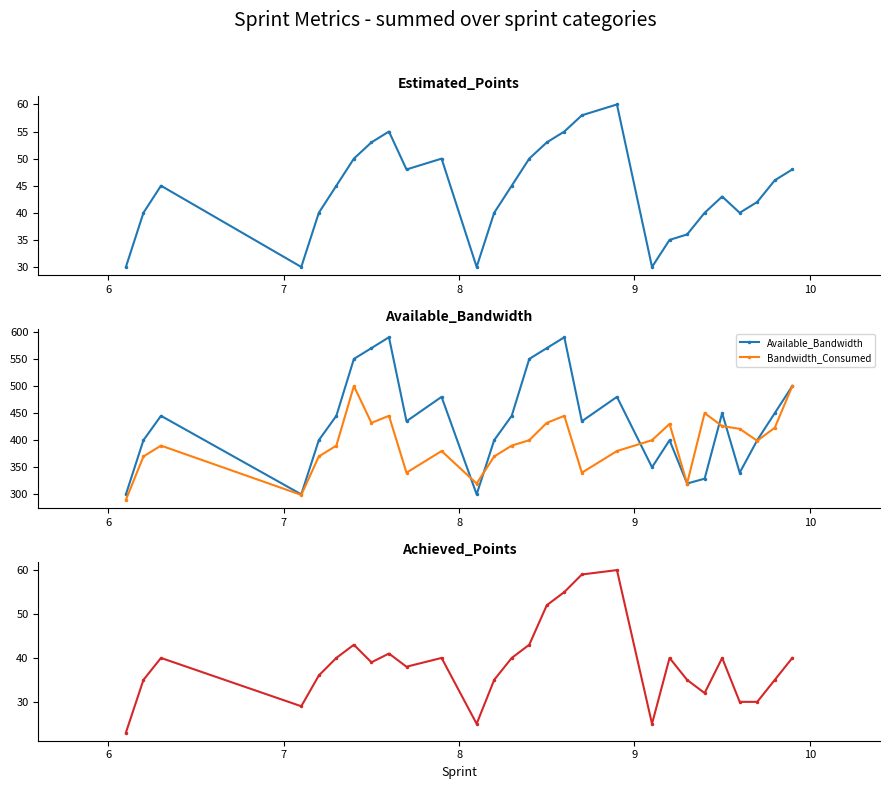

Count the number of data series in this chart.

4